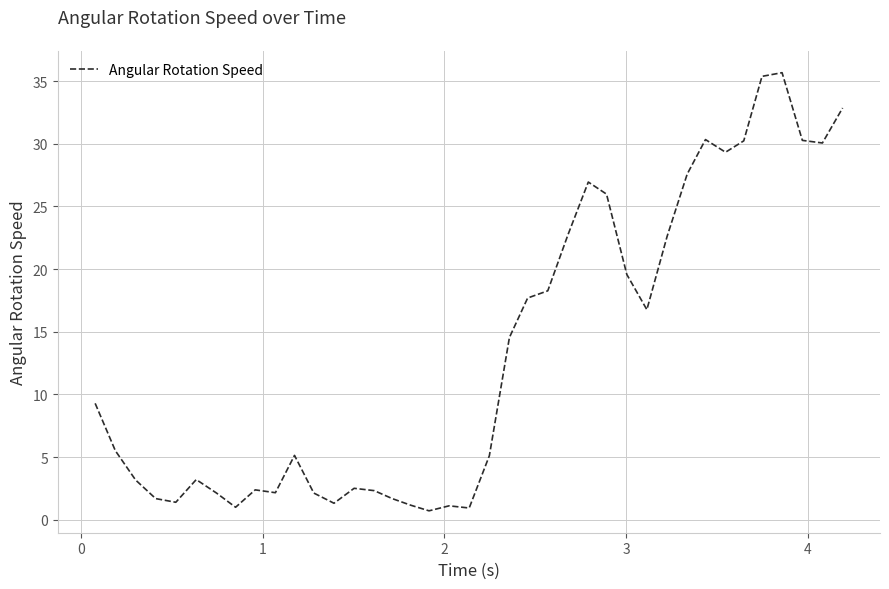

What is the maximum value shown in the chart?

35.7